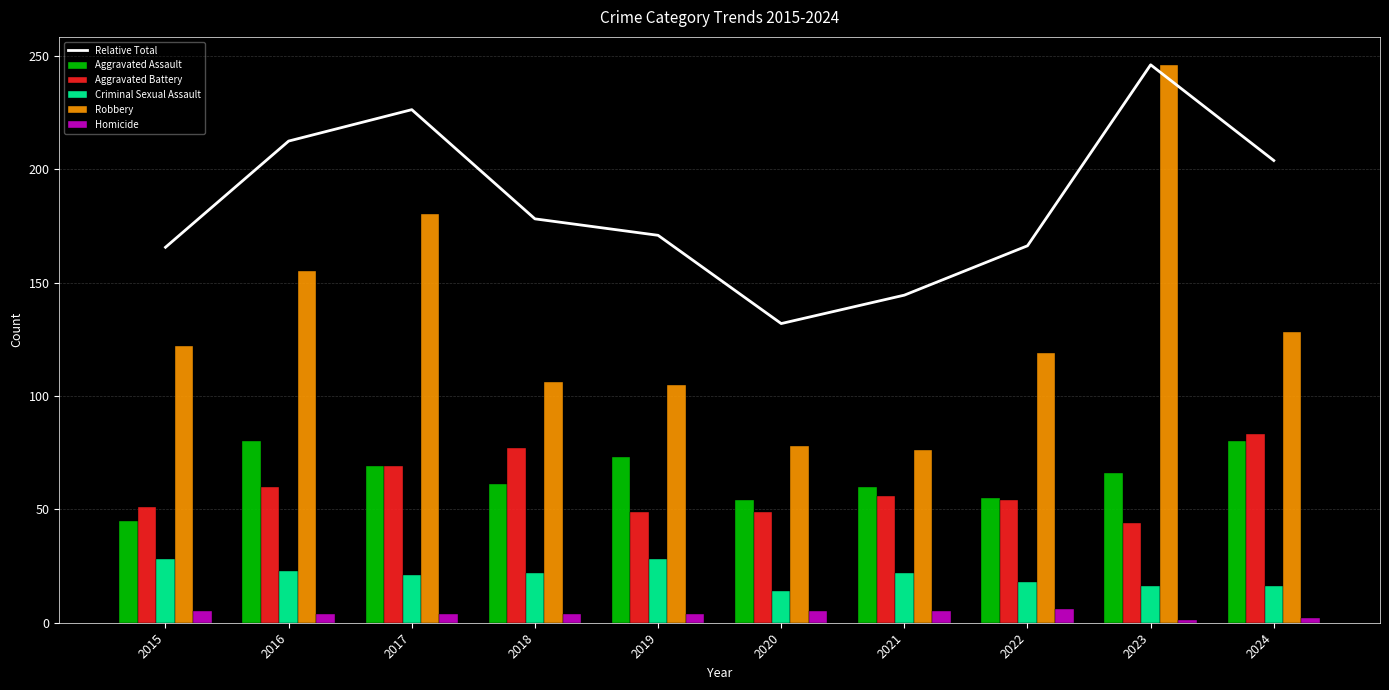

At which category is the sum across all series the highest?

2023